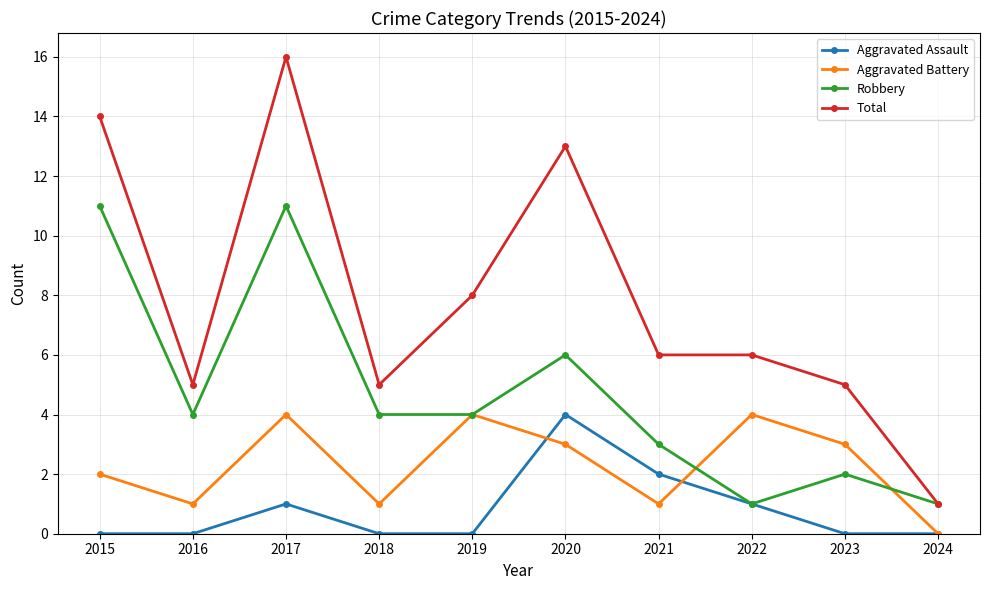

What is the highest value of the Robbery series?

11